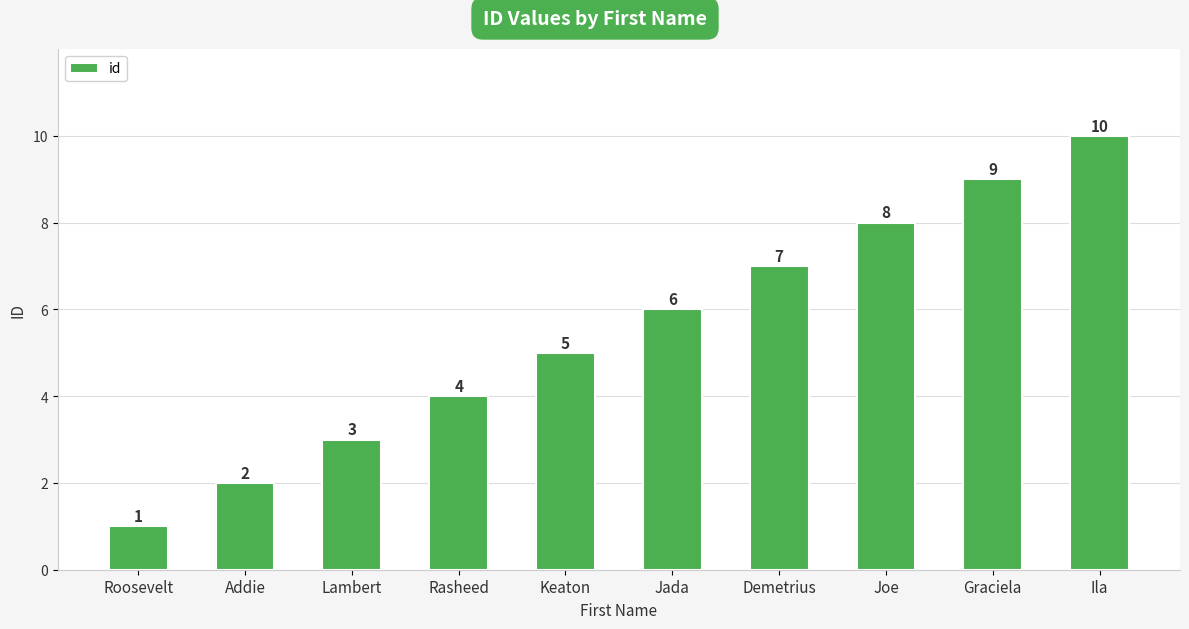

The value at Addie is 2. True or false?

True